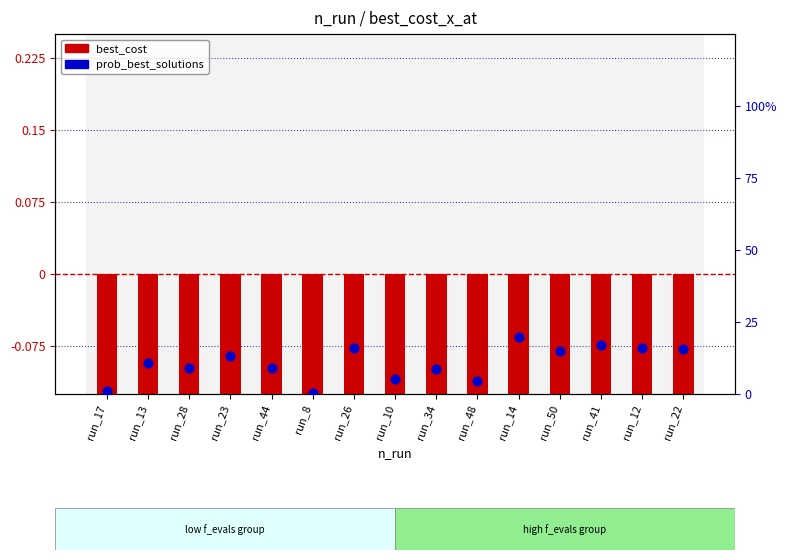

Which series has the largest Y range (max minus min)?

prob_best_solutions